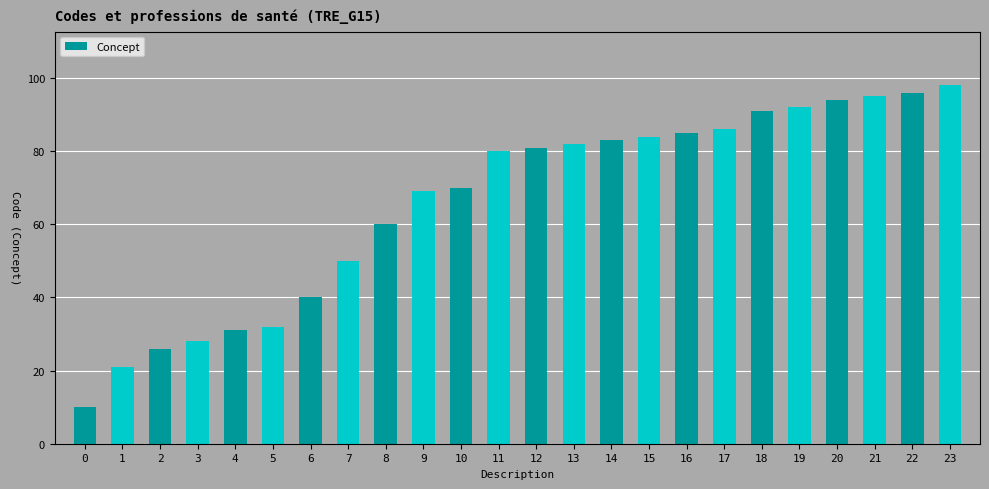

What is the difference between the maximum and minimum values?

88